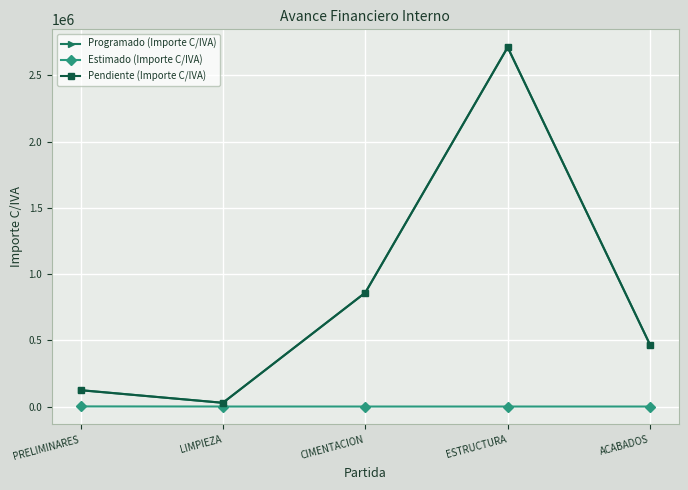

What is the total value across all series at PRELIMINARES?

247892.8